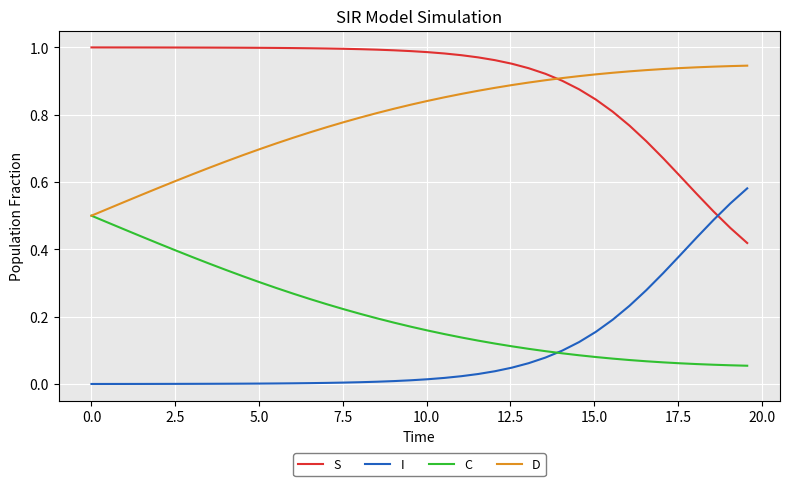

True or false: S and C cross at least once.

False